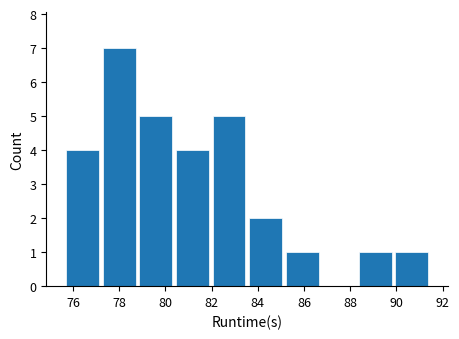

Reading left to right, transcribe this chart: for each bar, give the range it covers on the x-axis and its height. Neither the bar edges nor the heights are printed on the chart, so give them approximately, as read against the axes.

75.6 to 77.2: 4
77.2 to 78.8: 7
78.8 to 80.4: 5
80.4 to 82.0: 4
82.0 to 83.6: 5
83.6 to 85.2: 2
85.2 to 86.8: 1
86.8 to 88.2: 0
88.2 to 89.8: 1
89.8 to 91.4: 1